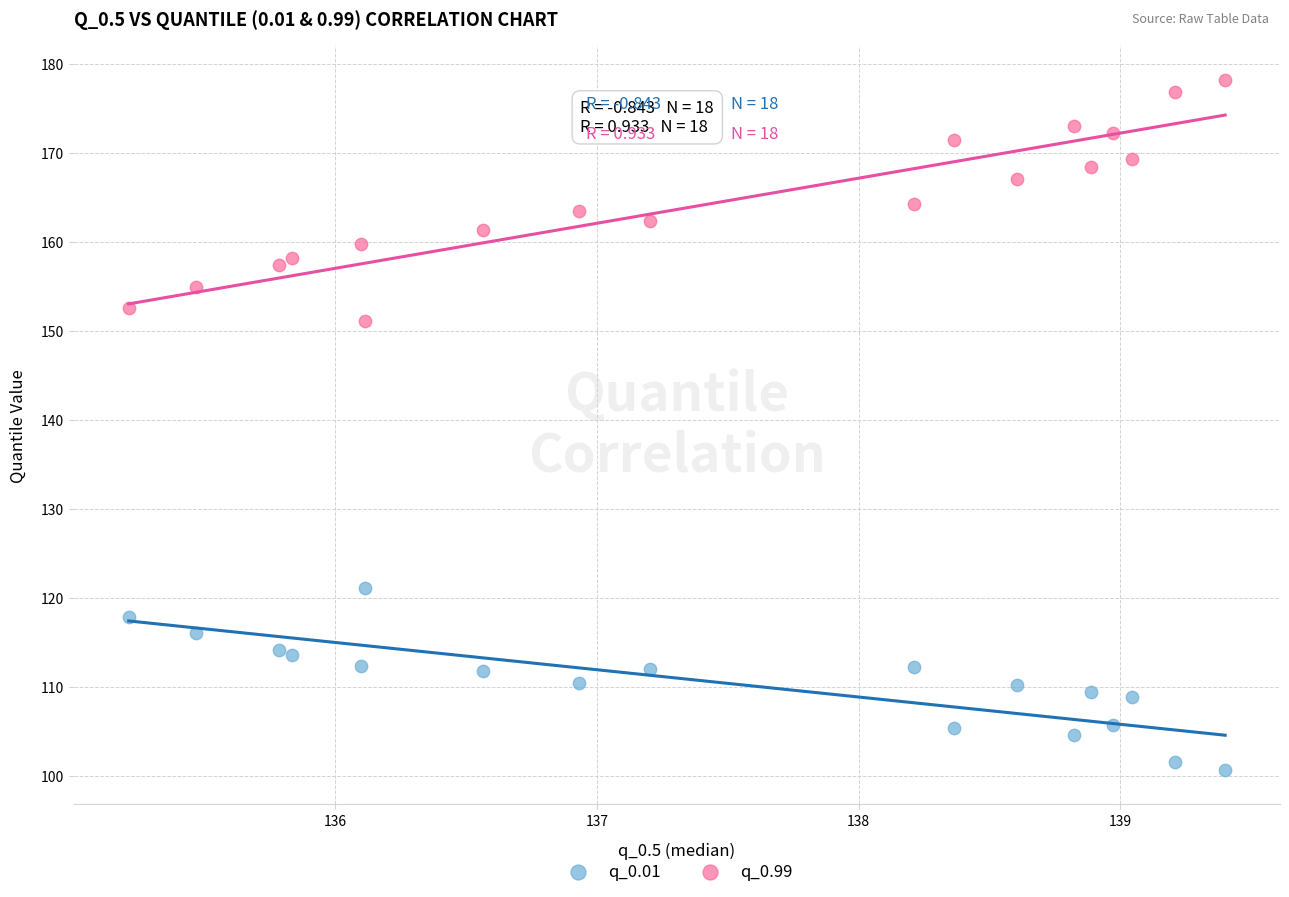

Which series reaches the minimum Y coordinate?

q_0.01